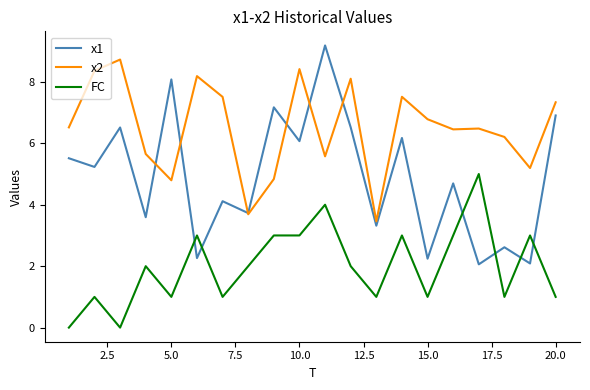

How many lines are shown in the chart?

3